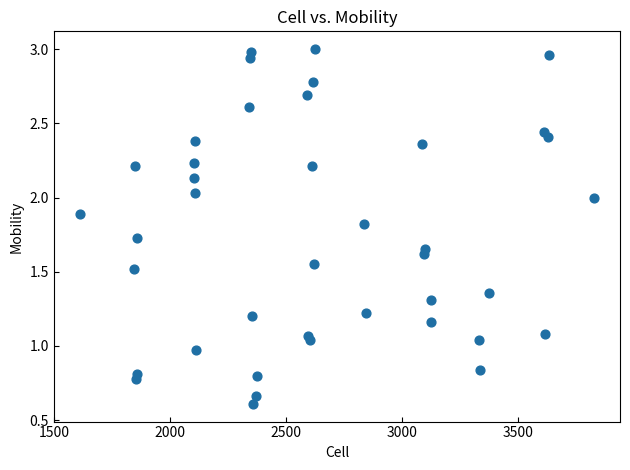

What is the range of X values (max minus min)?

2220.0